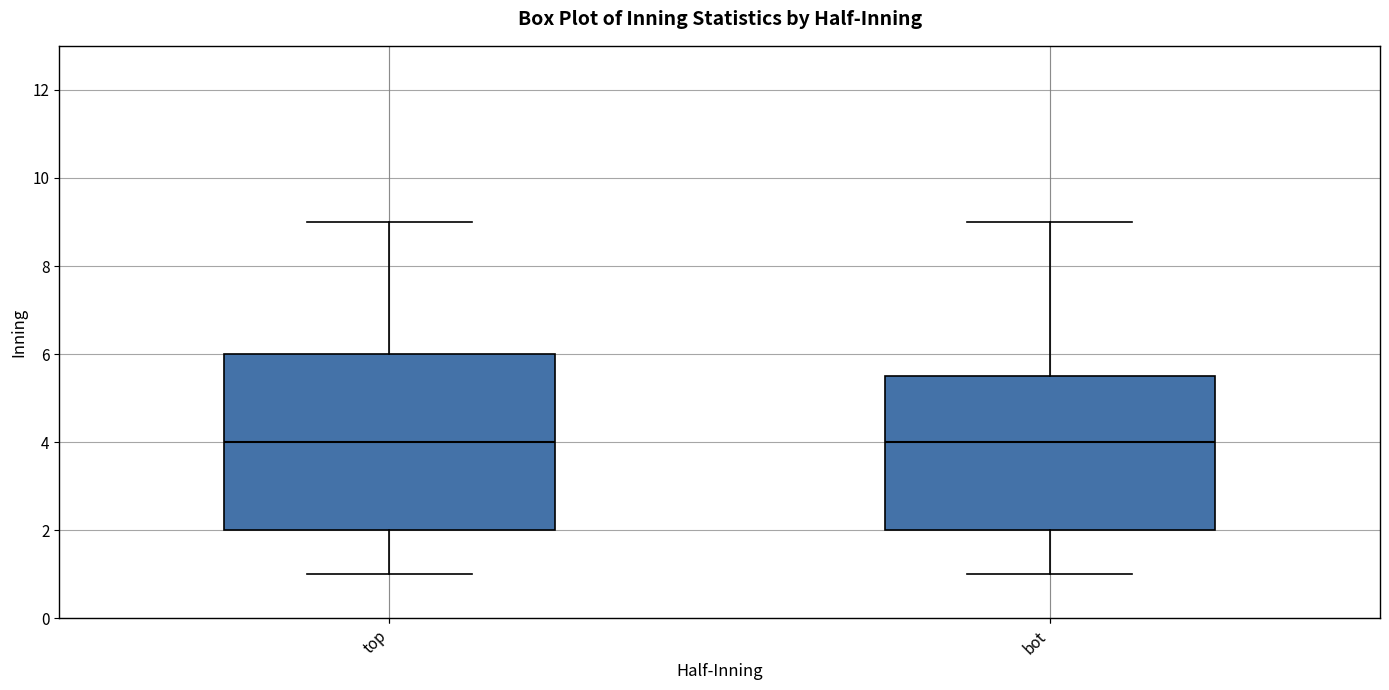

Comparing the boxes themselves (not the whiskers), which one is the tallest?

top